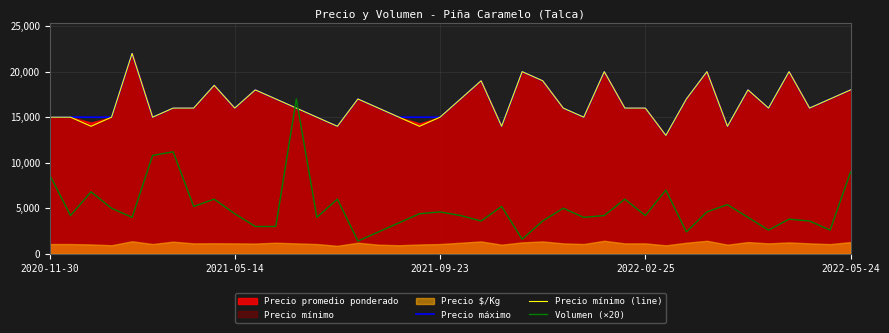

How many times do Precio máximo and Volumen (×20) cross each other?

2